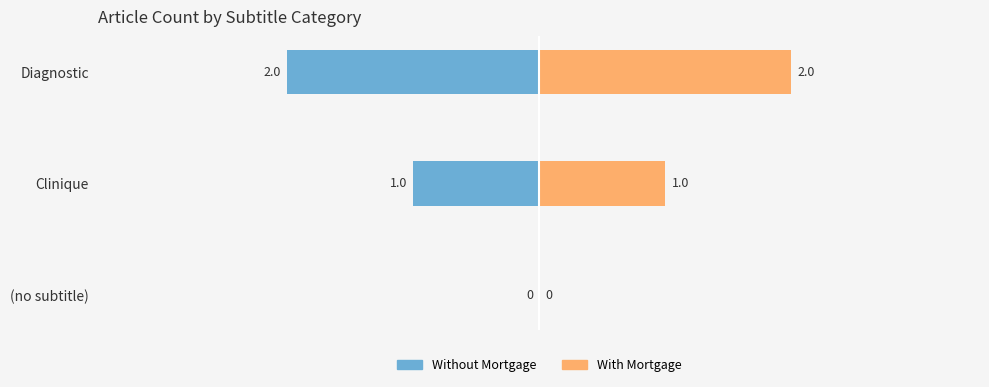

Which series has the largest total across all categories?

With Mortgage